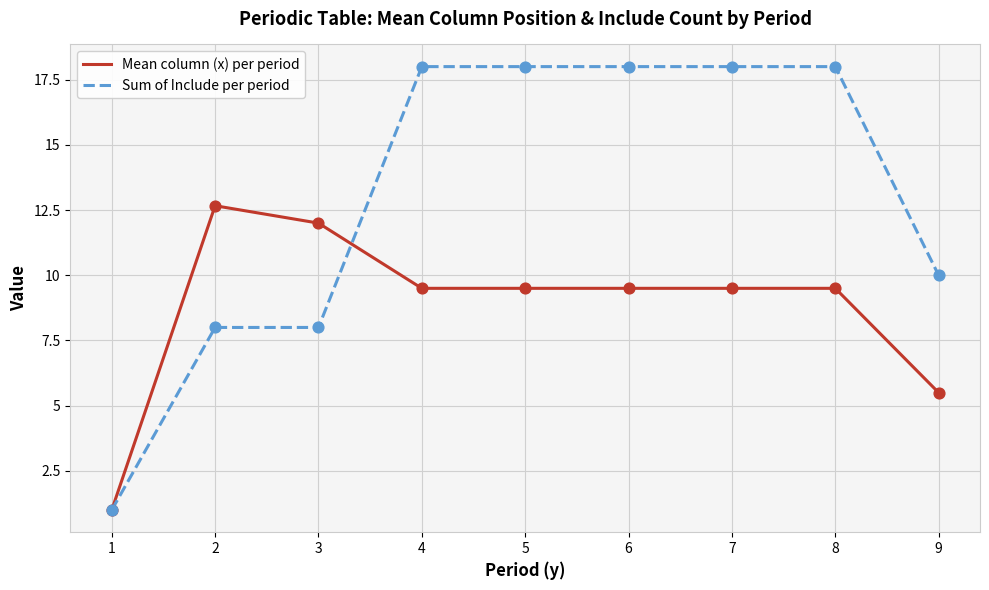

At how many categories does at least one series exceed 15?

5